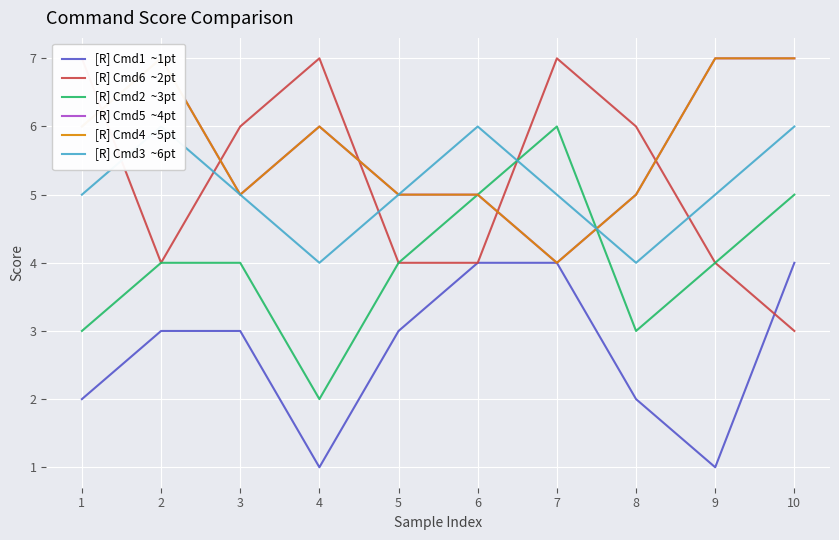

Count the number of data series in this chart.

6